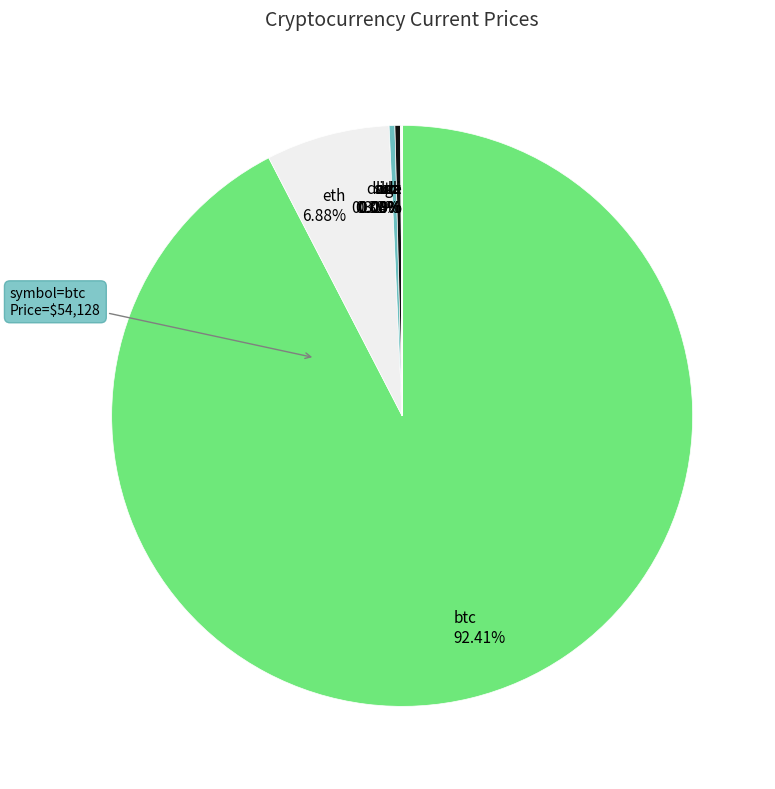

What is the largest slice in the pie chart?

btc